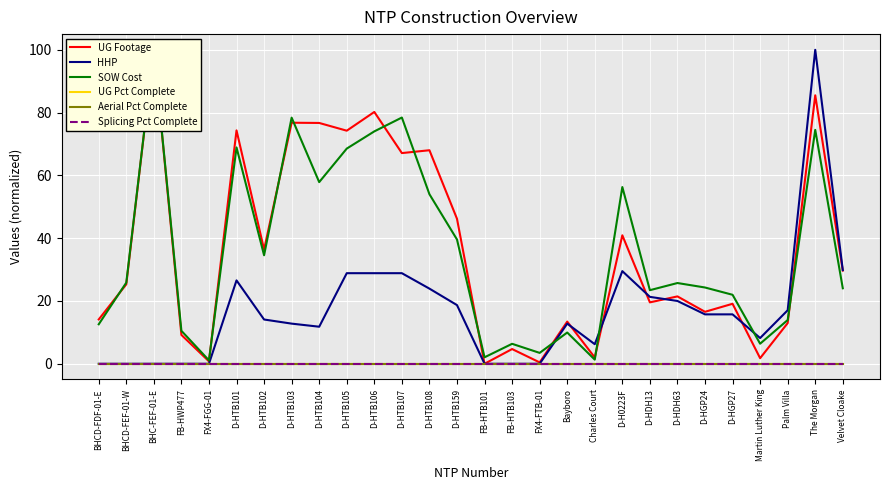

Reading left to right, extract all data points from this chart.

UG Footage: 14.1	25.3	100.0	9.2	0.8	74.3	36.4	76.8	76.7	74.2	80.2	67.1	68.0	46.2	0.0	4.7	0.4	13.4	2.0	40.9	19.6	21.5	16.6	19.1	1.8	13.0	85.5	29.7
HHP: 0.0	0.0	0.0	0.0	0.0	26.6	14.1	12.8	11.8	28.9	28.9	28.9	23.9	18.7	0.0	0.0	0.0	12.8	6.2	29.5	21.3	20.0	15.7	15.7	8.2	17.0	100.0	29.8
SOW Cost: 12.6	25.8	100.0	10.5	1.1	68.9	34.6	78.4	57.9	68.5	74.0	78.4	54.0	39.6	2.1	6.4	3.5	10.0	1.3	56.3	23.4	25.7	24.3	22.0	6.4	13.9	74.5	24.0
UG Pct Complete: 0.0	0.0	0.0	0.0	0.0	0.0	0.0	0.0	0.0	0.0	0.0	0.0	0.0	0.0	0.0	0.0	0.0	0.0	0.0	0.0	0.0	0.0	0.0	0.0	0.0	0.0	0.0	0.0
Aerial Pct Complete: 0.0	0.0	0.0	0.0	0.0	0.0	0.0	0.0	0.0	0.0	0.0	0.0	0.0	0.0	0.0	0.0	0.0	0.0	0.0	0.0	0.0	0.0	0.0	0.0	0.0	0.0	0.0	0.0
Splicing Pct Complete: 0.0	0.0	0.0	0.0	0.0	0.0	0.0	0.0	0.0	0.0	0.0	0.0	0.0	0.0	0.0	0.0	0.0	0.0	0.0	0.0	0.0	0.0	0.0	0.0	0.0	0.0	0.0	0.0